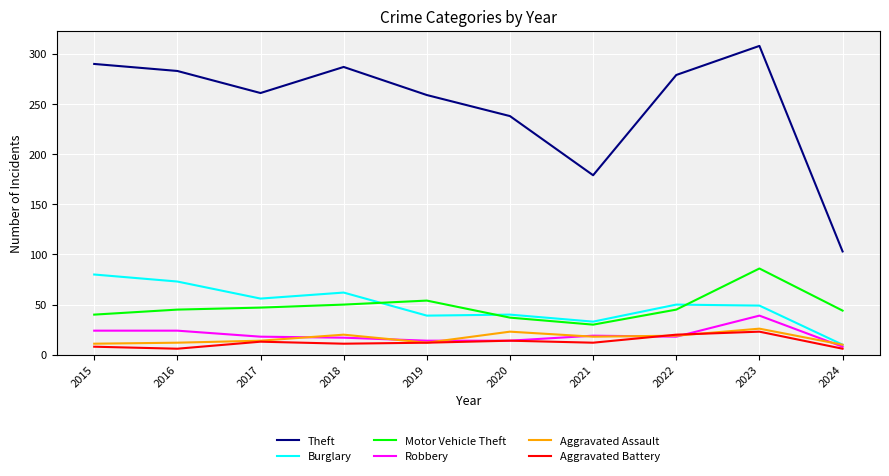

What is the highest value of the Theft series?

308